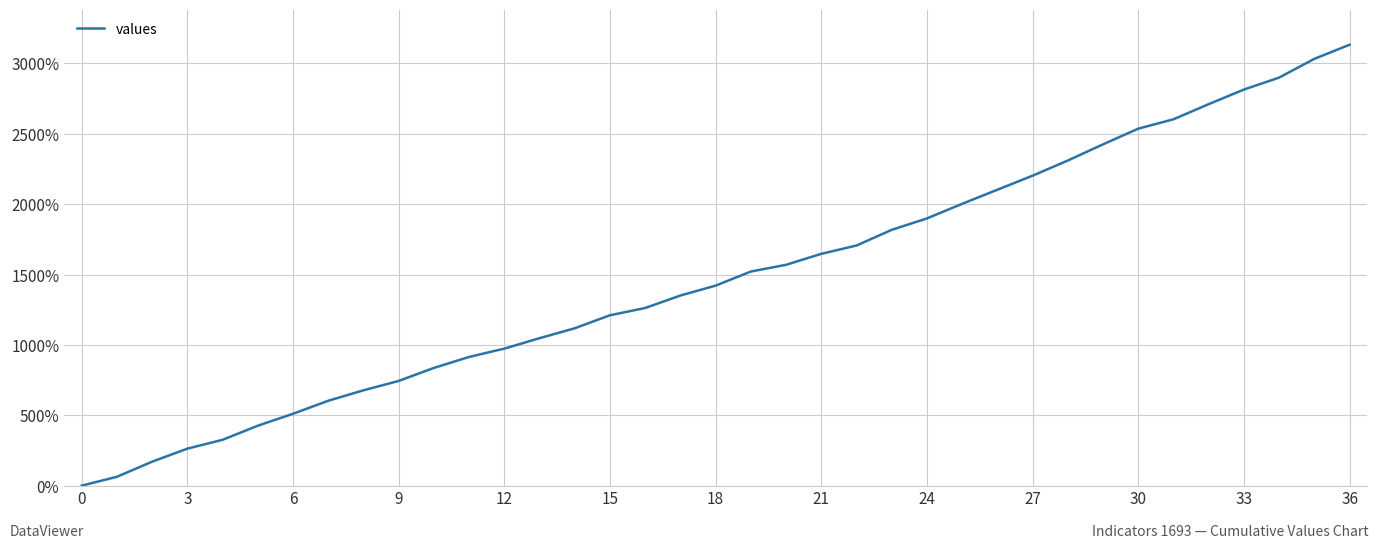

How many values exceed 1421?

19